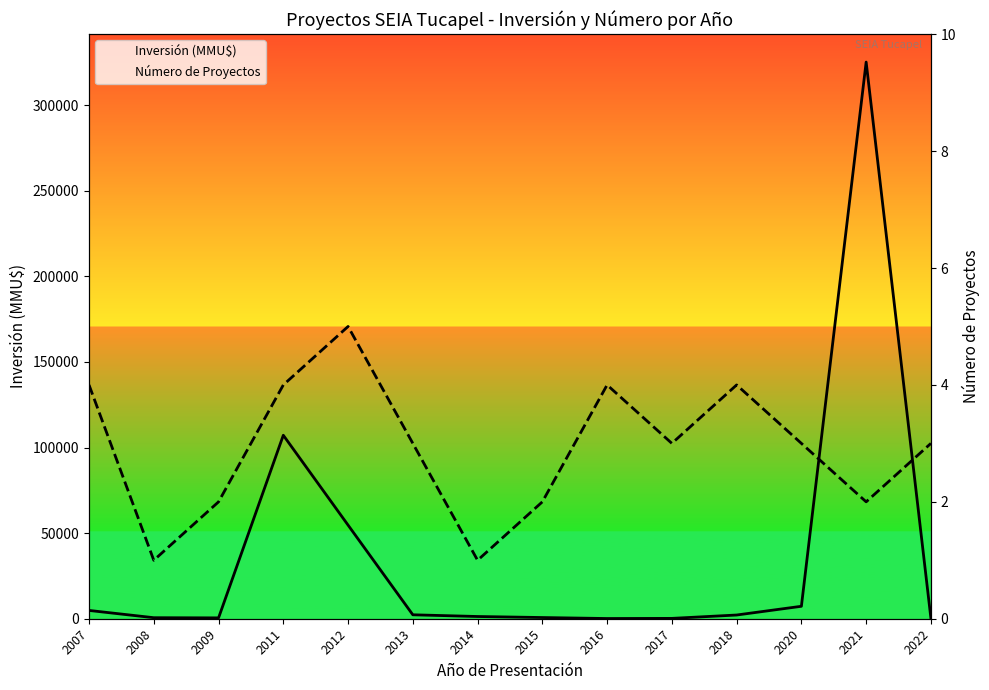

Which series has the largest total across all categories?

Inversión (MMU$)